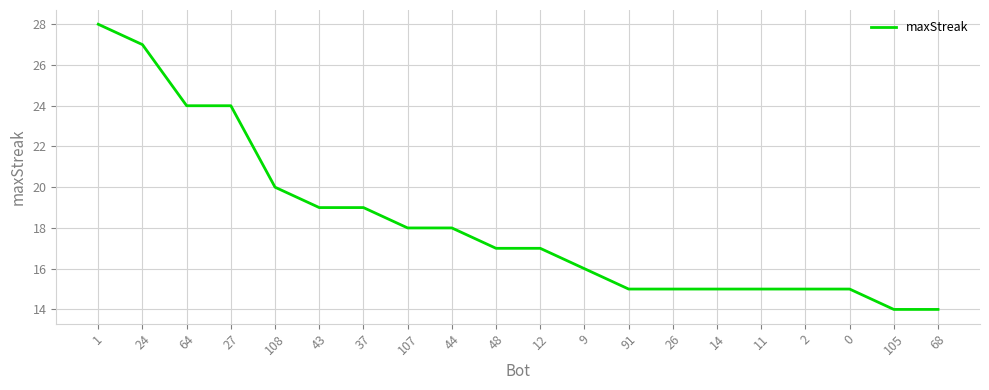

What position from the left is 37?

7